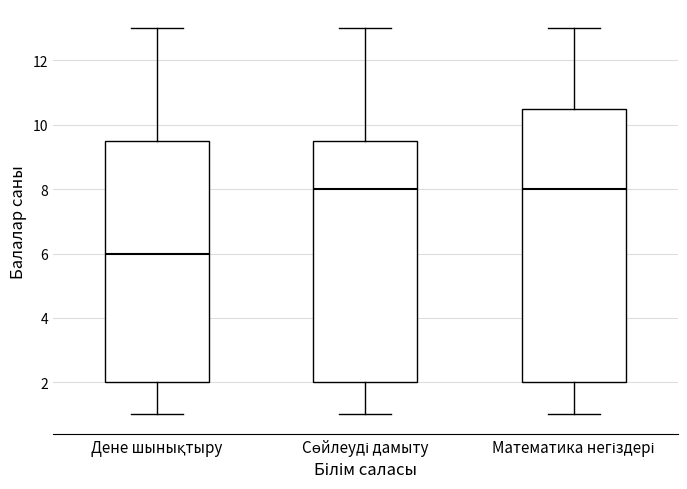

Where is the upper edge of the box for Математика негіздері on the y-axis? The values are not printed on the chart, so give them approximately, as read against the axis.

10.6